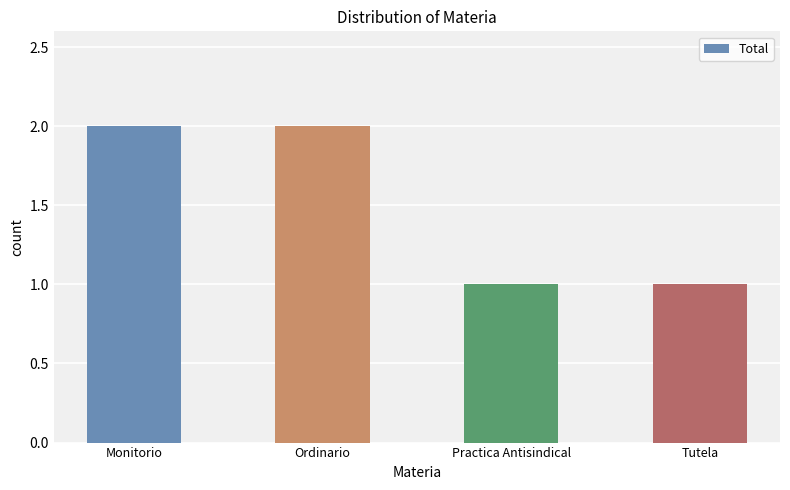

What is the value of the 4th bar from the left?

1